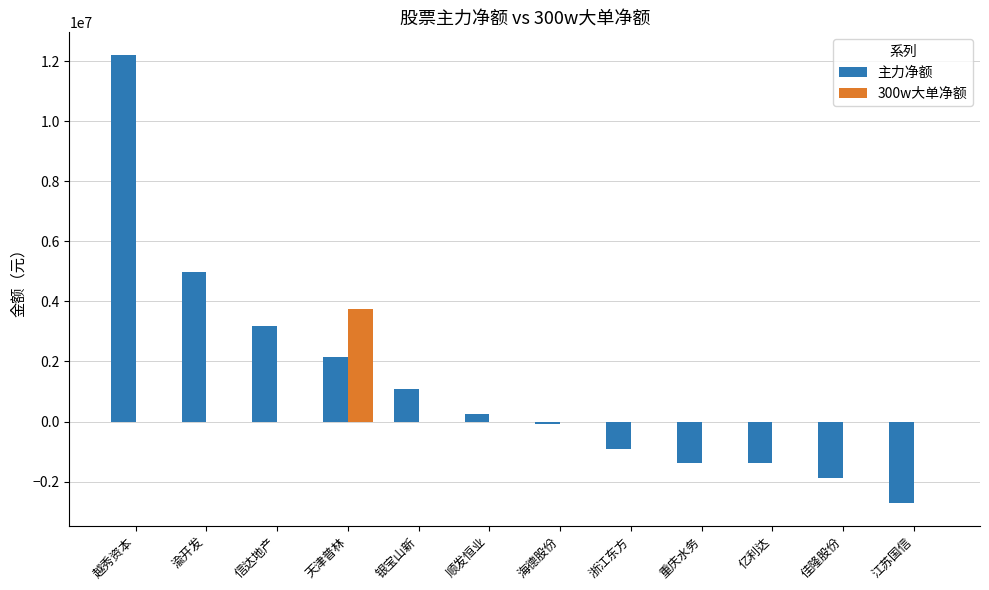

What is the total value across all series at 江苏国信?

-2723627